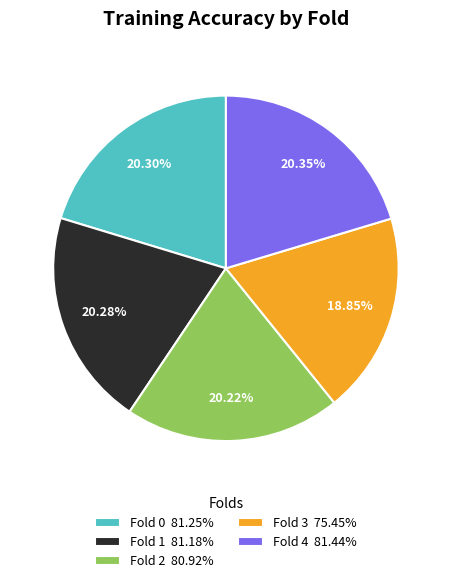

True or false: Fold 4 accounts for 12% of the total.

False